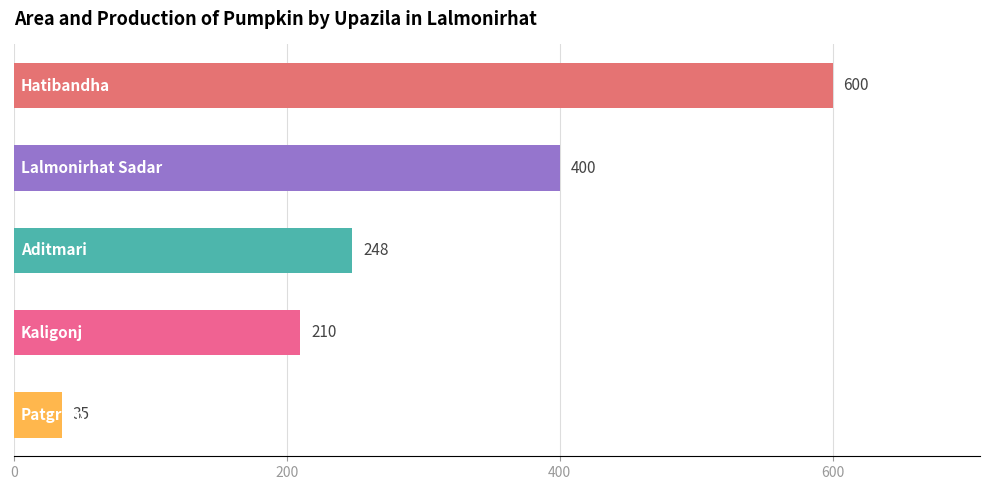

What is the maximum value shown in the chart?

600